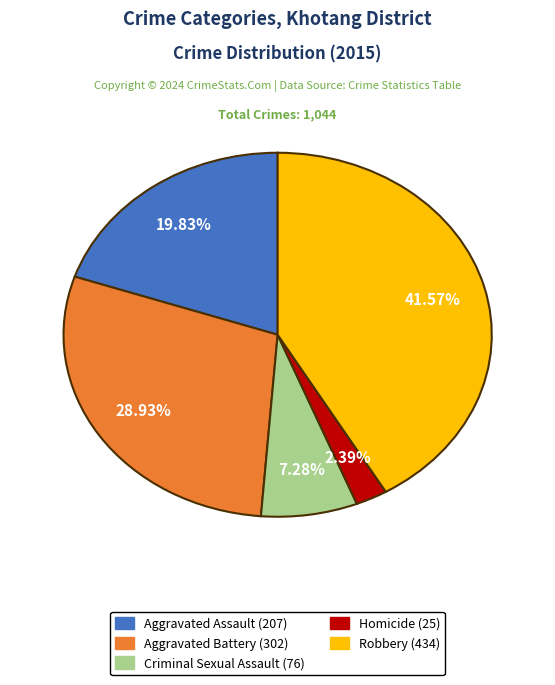

Does Criminal Sexual Assault account for over 50% of the chart?

No